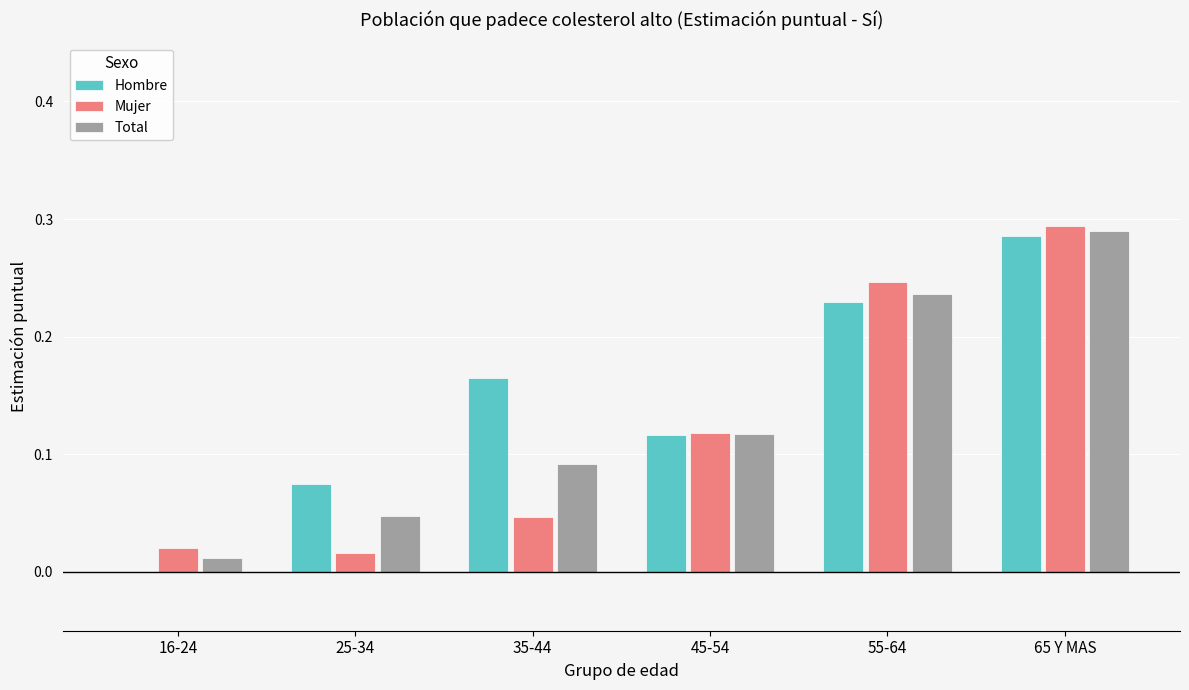

At which category is the sum across all series the highest?

65 Y MAS